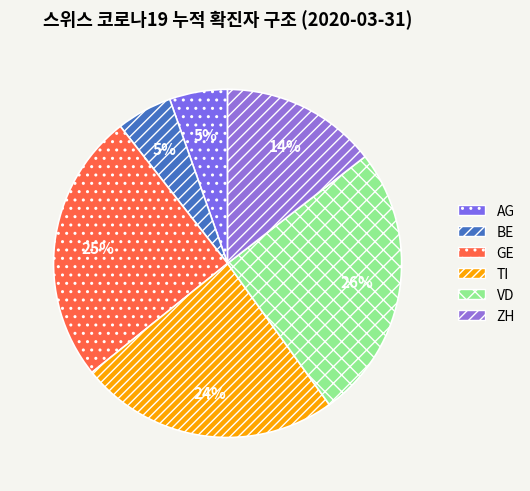

Rank the categories by value from lowest to highest.

BE, AG, ZH, TI, GE, VD